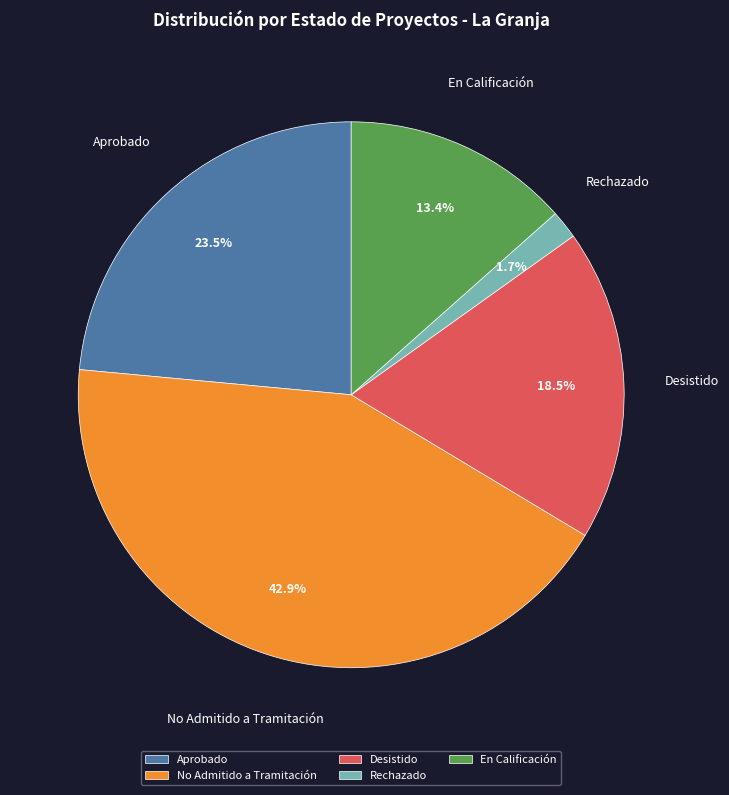

Does En Calificación represent more than half of the total?

No